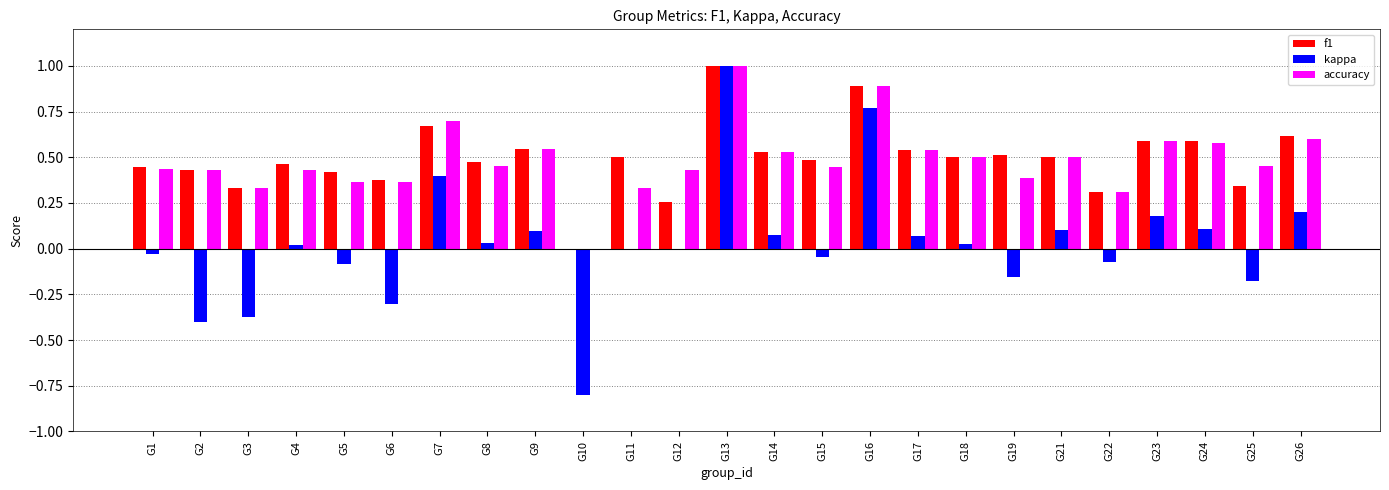

Is the value of f1 at G23 greater than the value of kappa at G13?

No